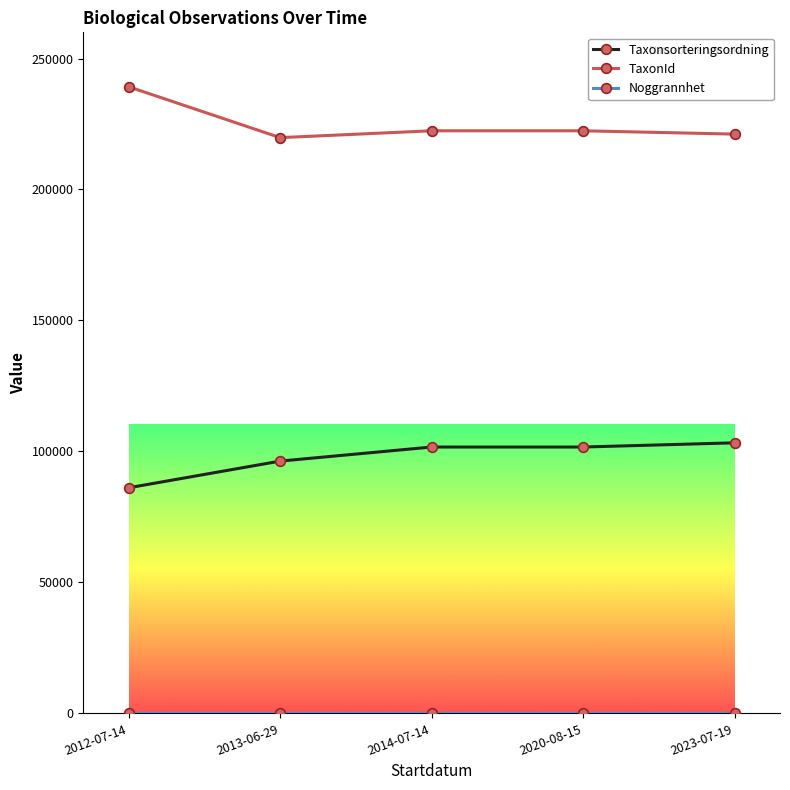

What is the sum of the TaxonId values at 2023-07-19 and 2012-07-14?

460353